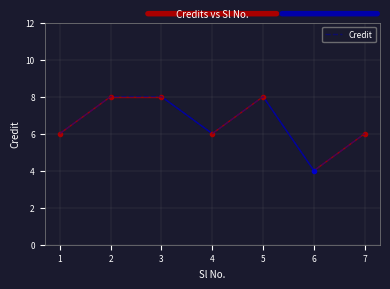

Is this an area chart (filled region under the line)?

No